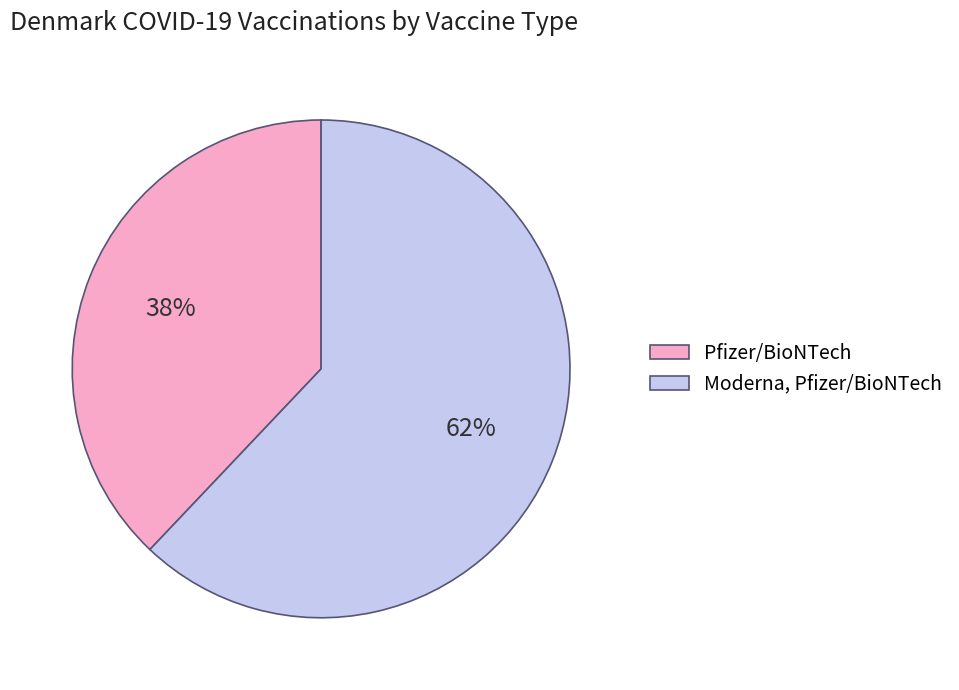

Does Moderna, Pfizer/BioNTech account for over 50% of the chart?

Yes